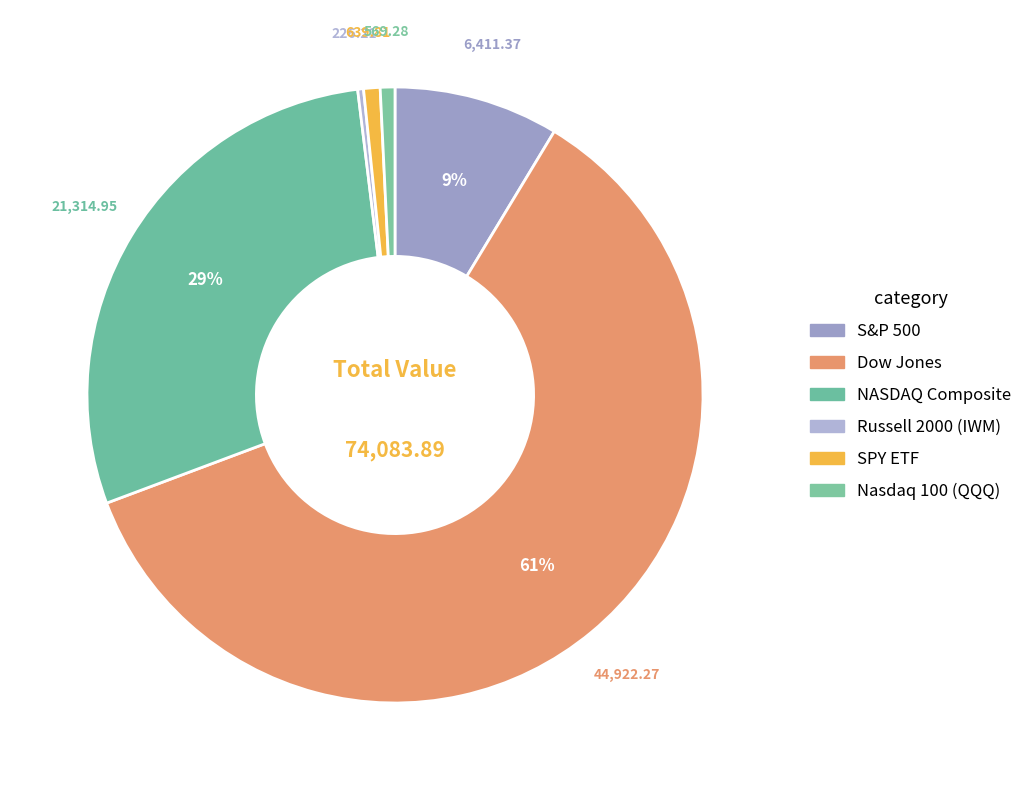

Between Russell 2000 (IWM) and S&P 500, which is larger?

S&P 500